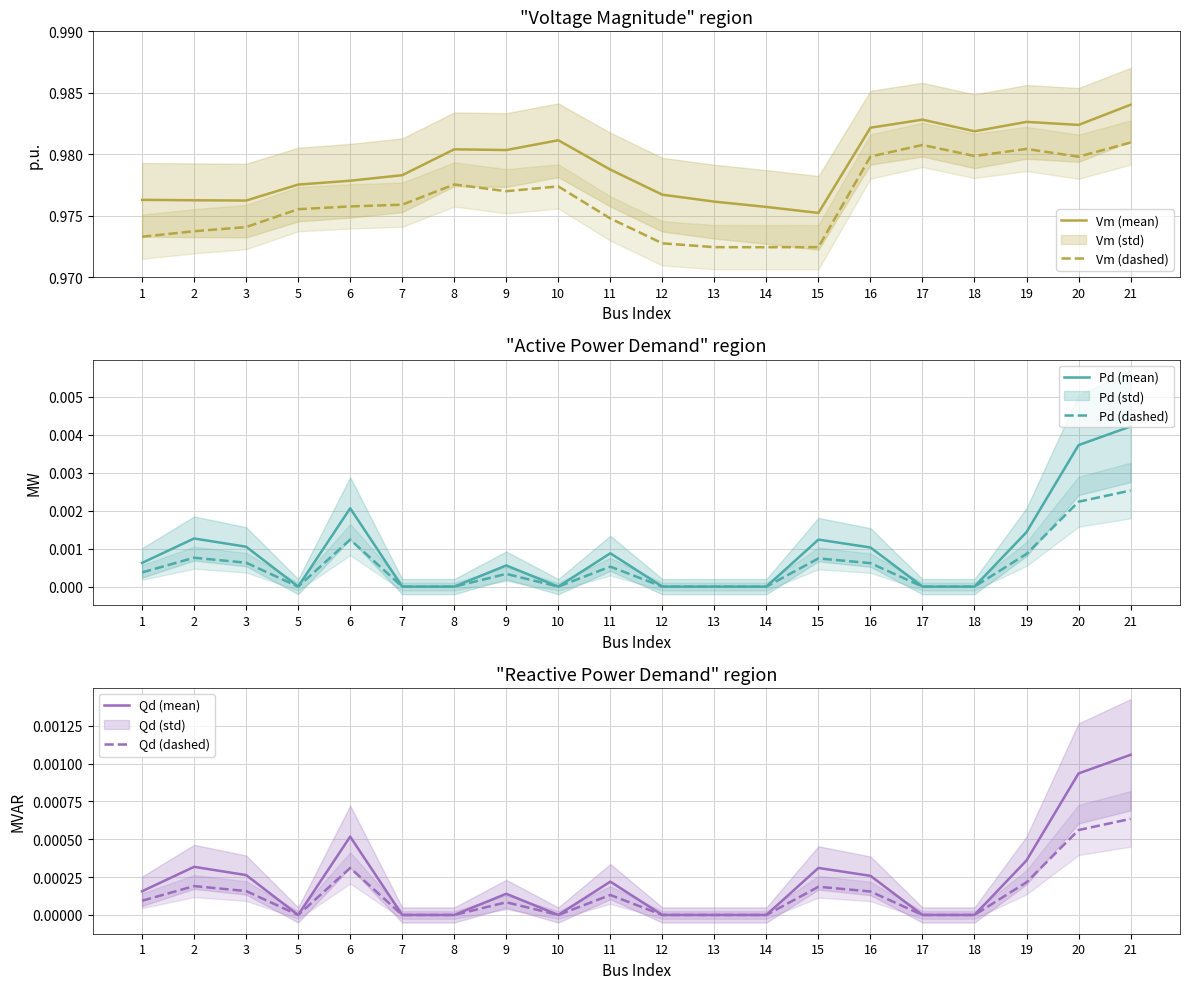

How many series are shown in this chart?

6